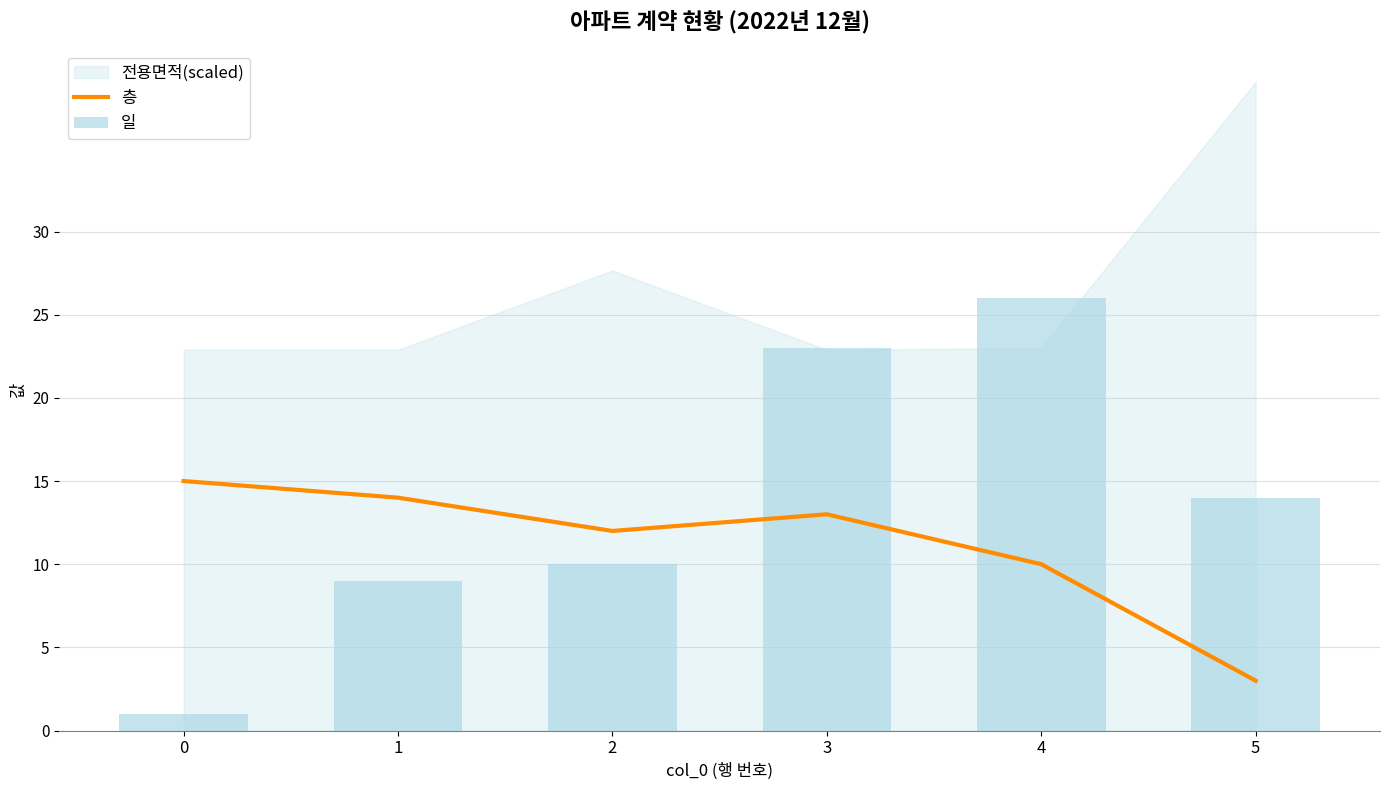

The 층 series shows 3 at 5. True or false?

True